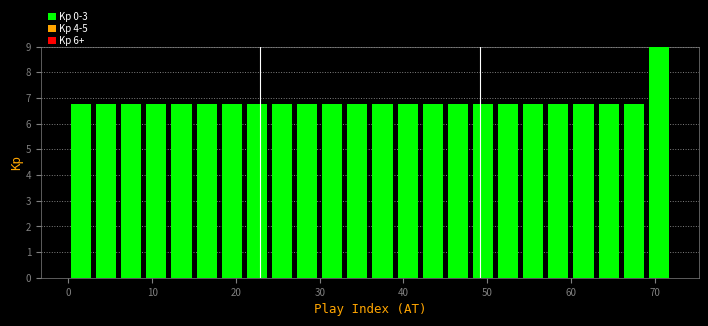

Read against the x-axis, roughly where is the centre of the tallest bar?

71